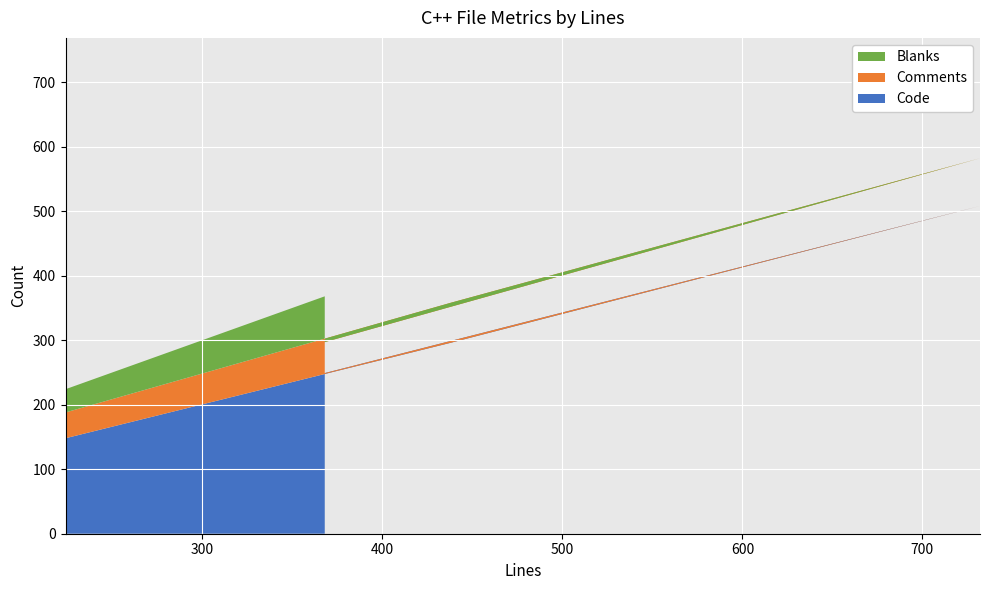

Reading right to left, list all the values displayed in this chart.

Code: 148	296	508	249
Comments: 40	62	74	48
Blanks: 36	80	150	71